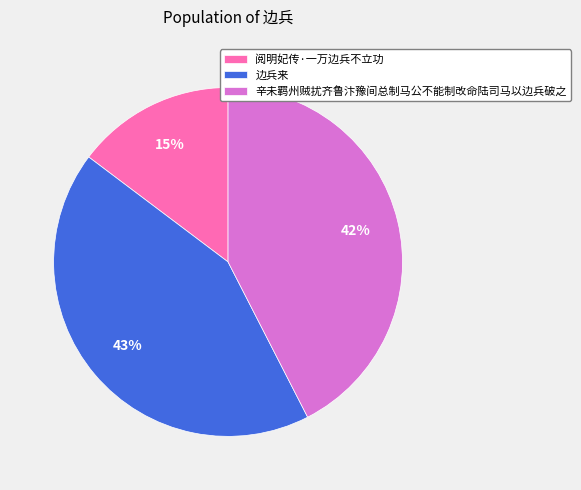

The 边兵来 slice represents 43% of the pie. True or false?

True